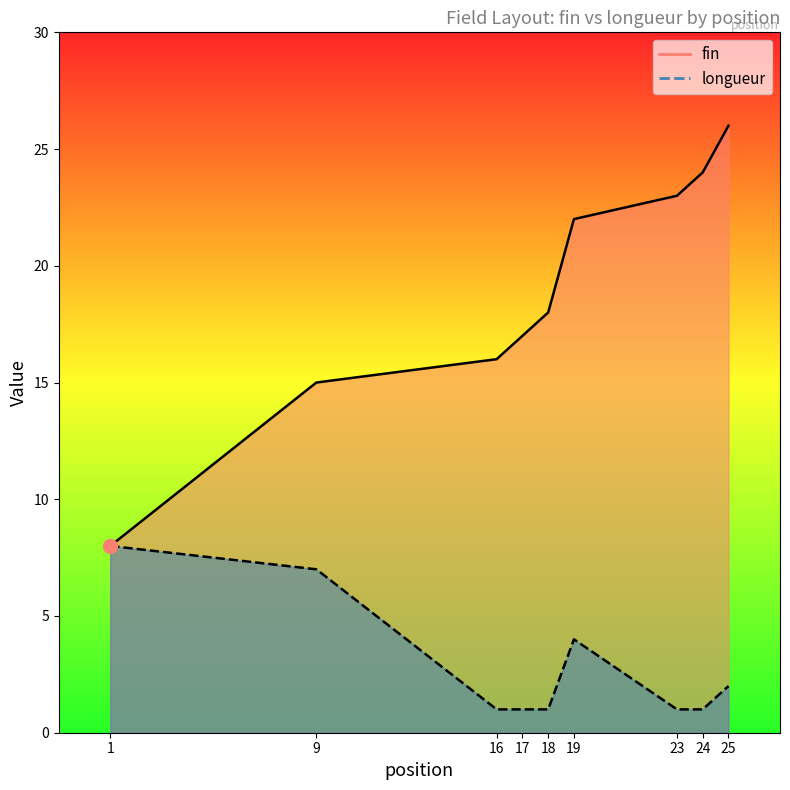

True or false: fin and longueur intersect in this chart.

False